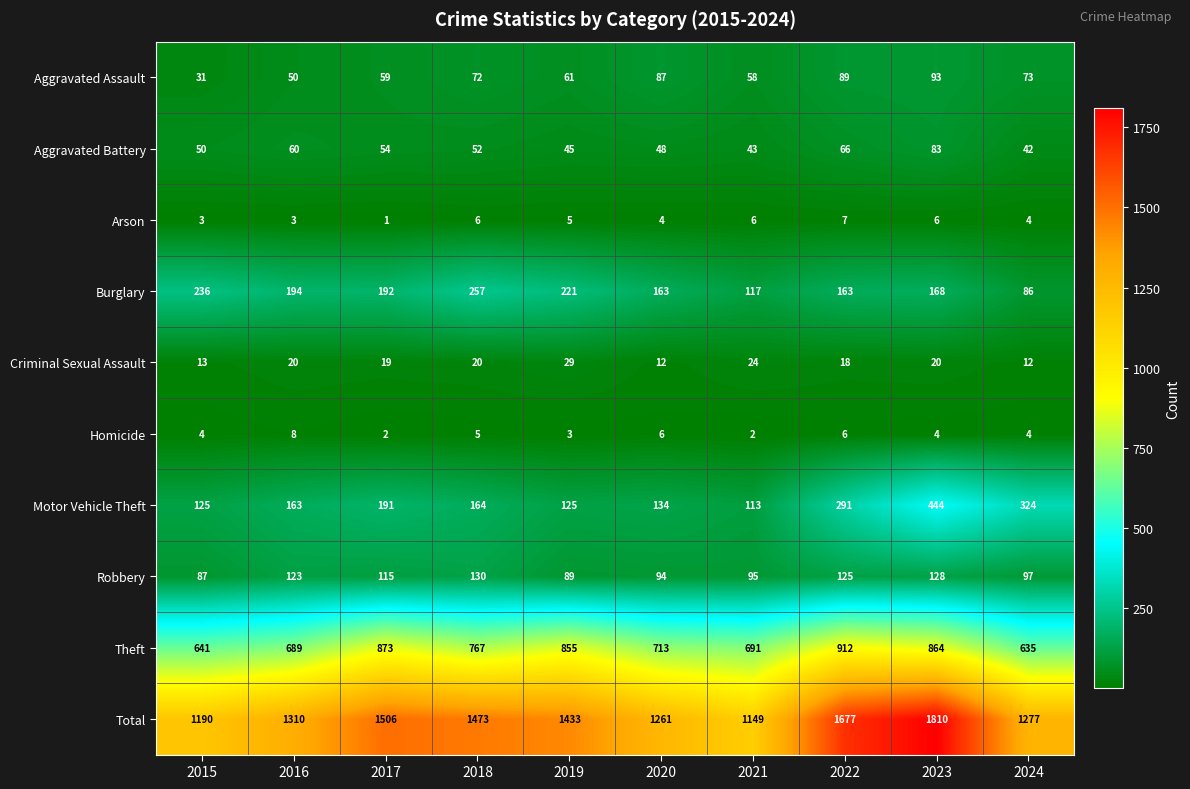

True or false: Total has a value of 1310 at 2016.

True